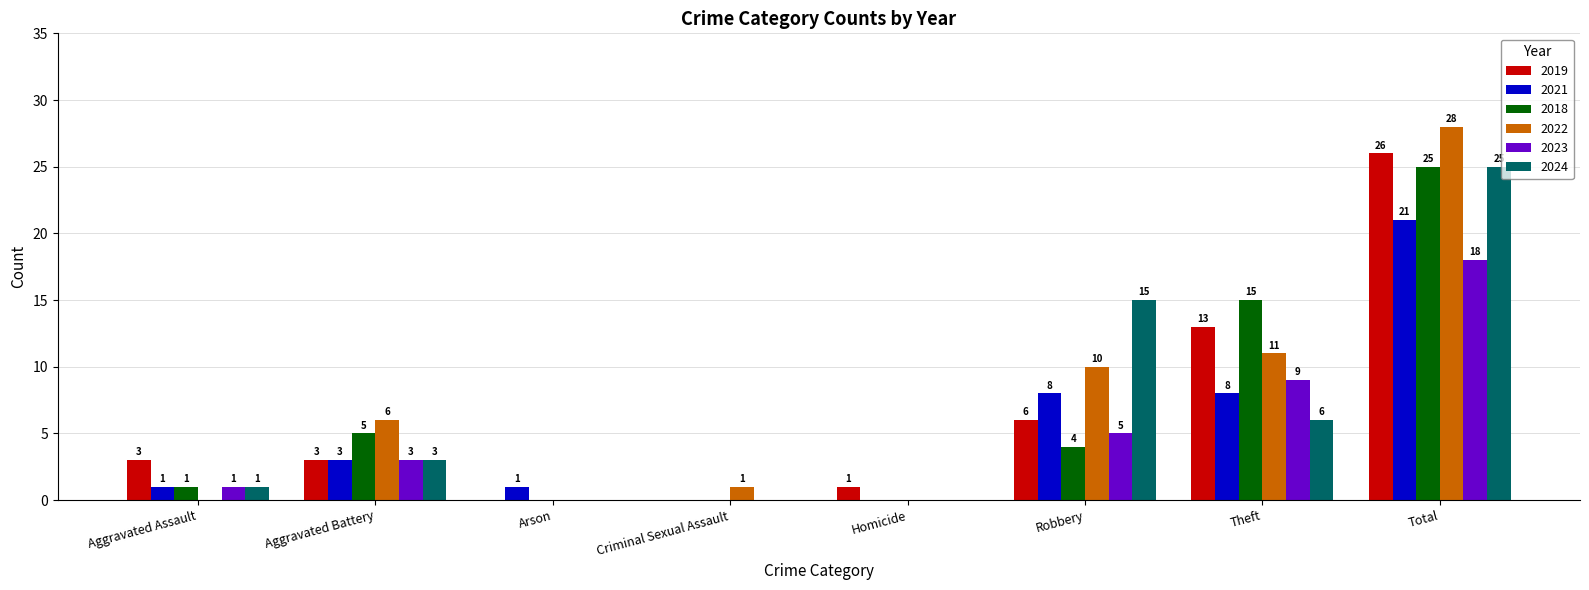

Between Arson and Robbery, which series saw the biggest shift?

2024